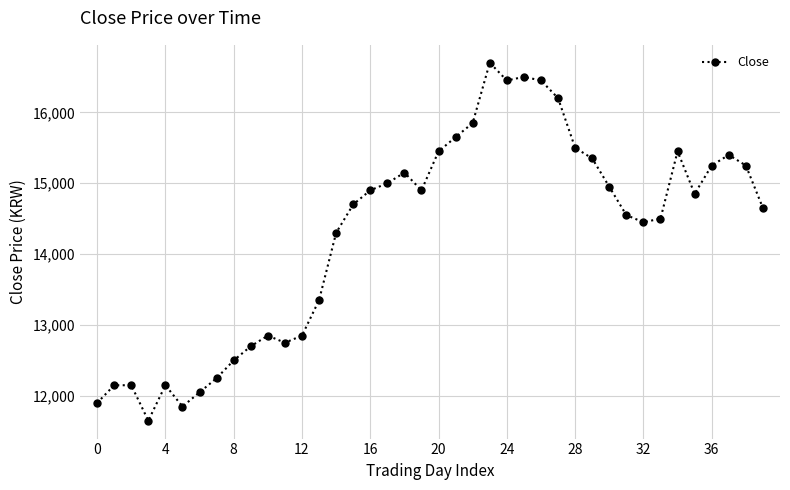

What is the minimum value shown in the chart?

11650